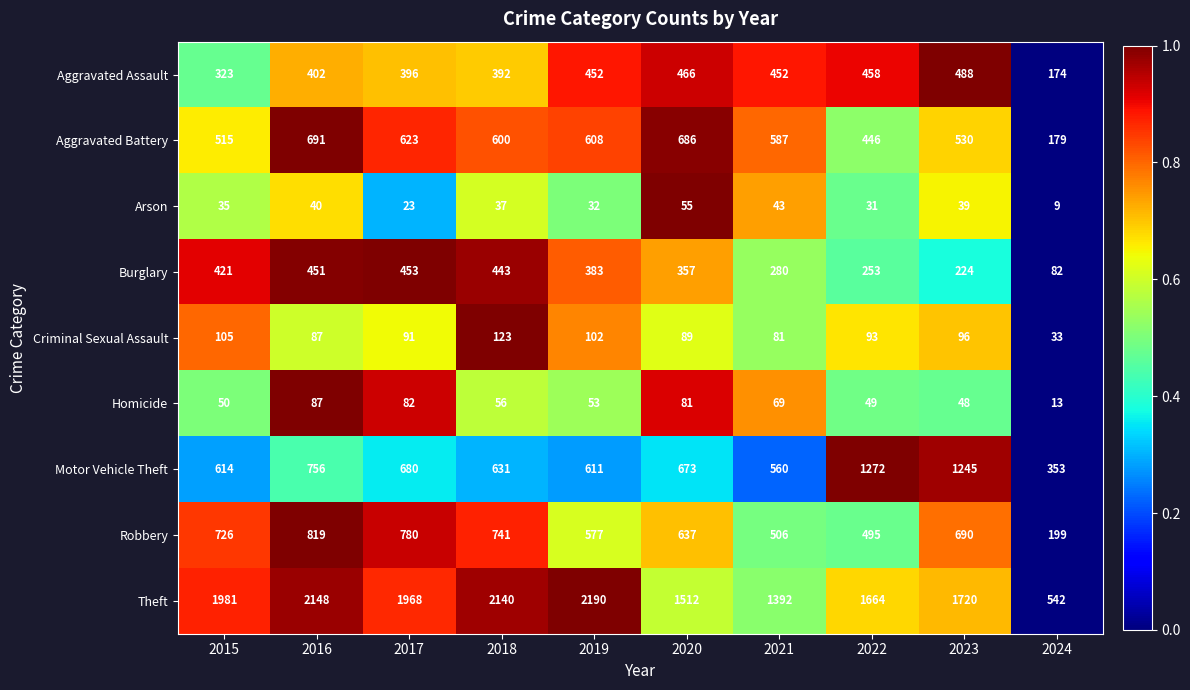

What is the average value of the Homicide series?

59